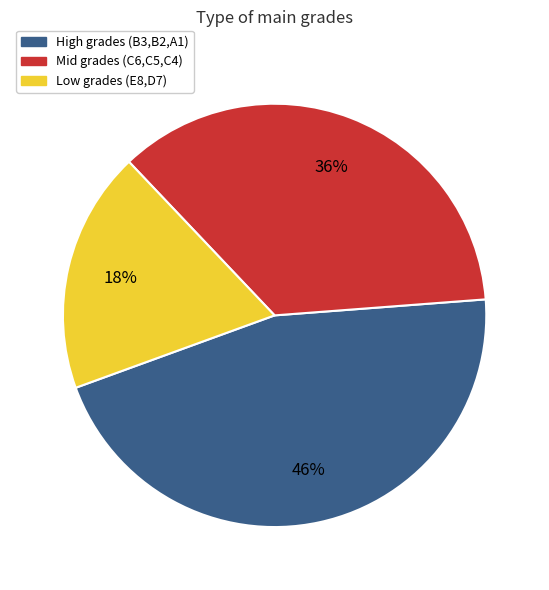

To the nearest percent, what is the average slice percentage?

33%